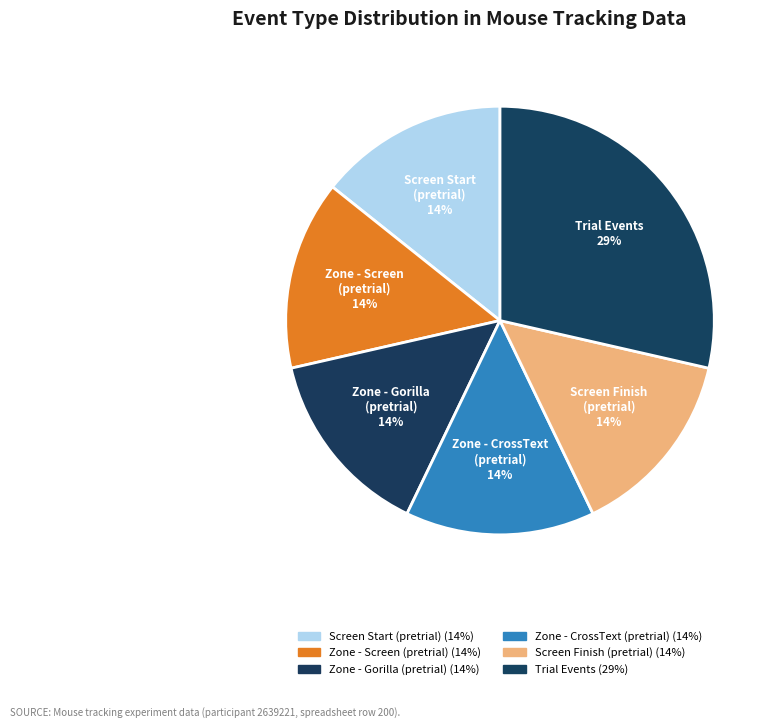

Count the number of slices in the pie.

6